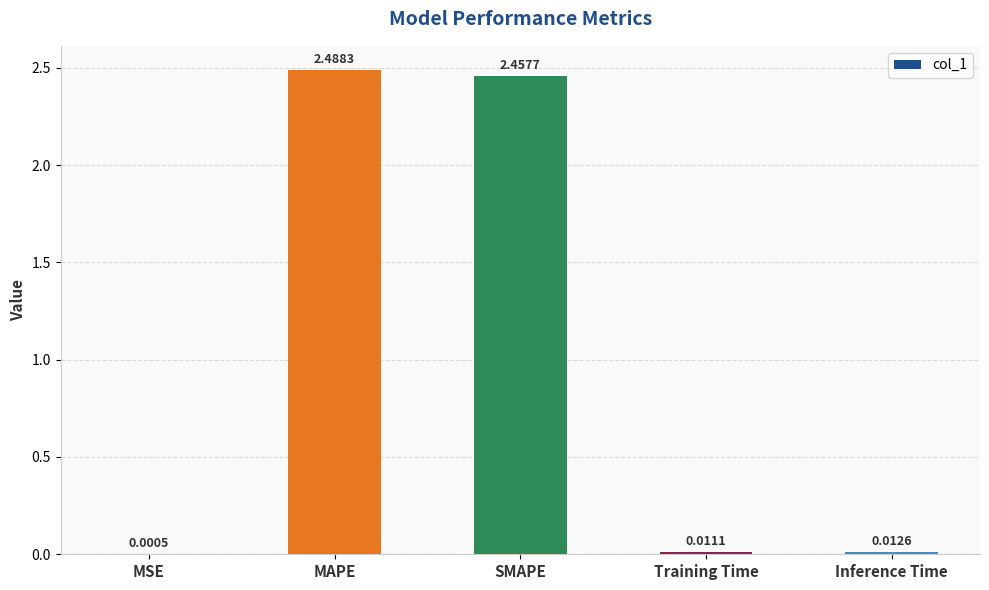

The value at SMAPE is 1.2. True or false?

False